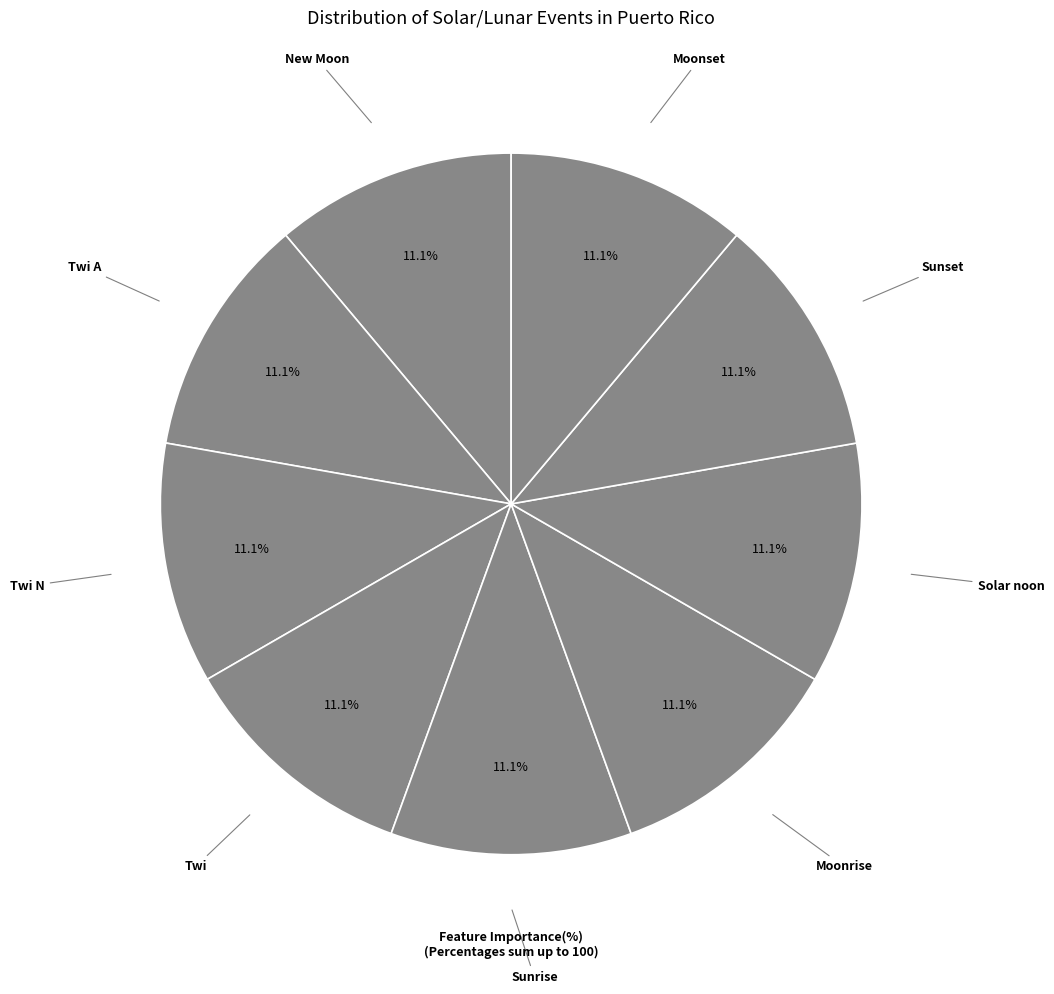

Count the number of slices in the pie.

9